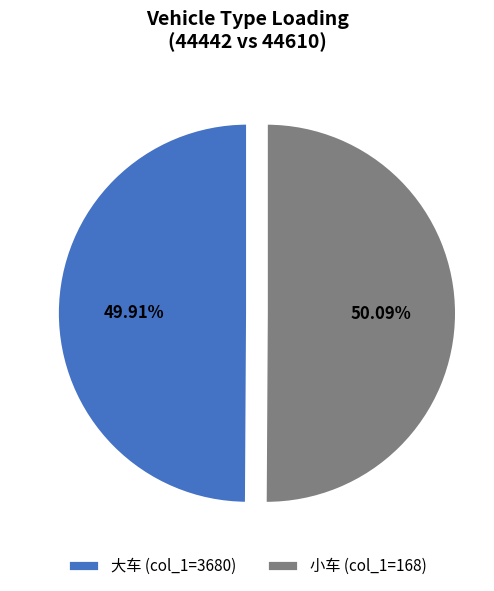

Is there any slice that represents more than half of the pie?

Yes